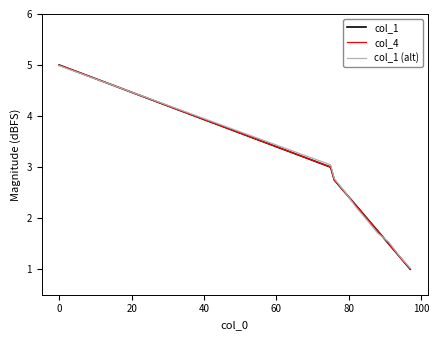

What is the maximum value shown in the chart?

5.0